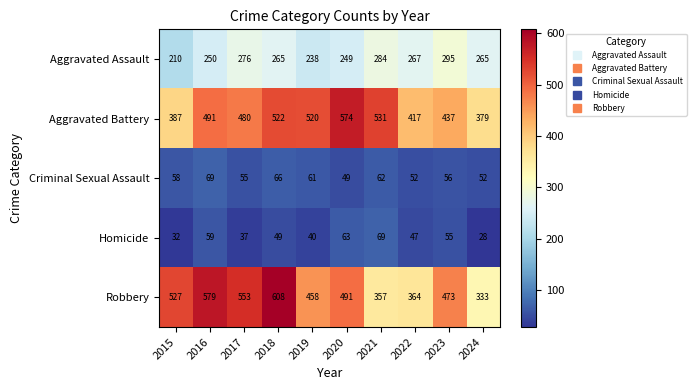

At which category is the sum across all series the highest?

2018